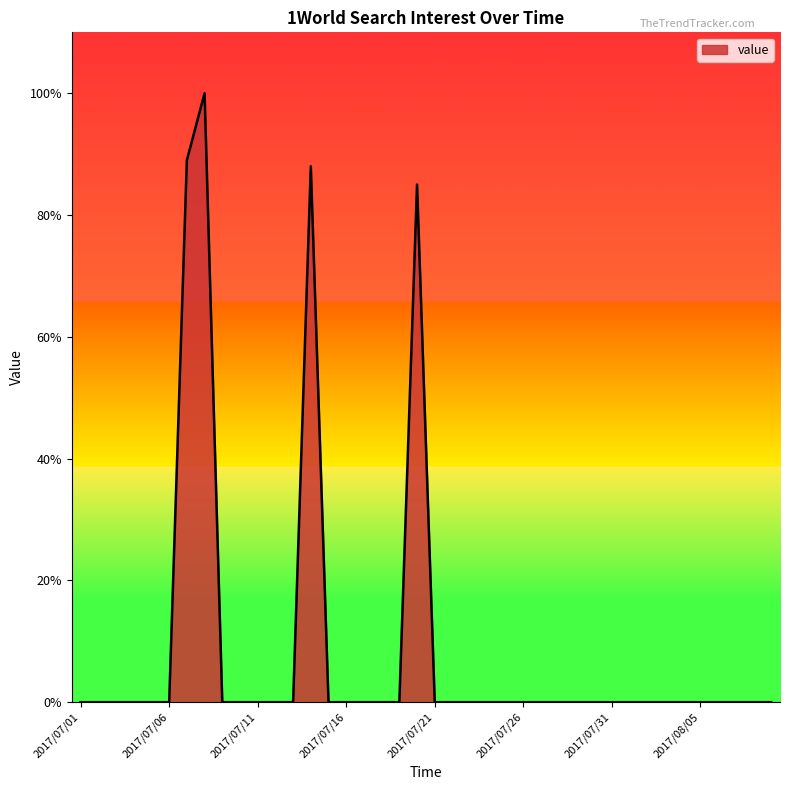

What is the difference between the maximum and minimum values?

100